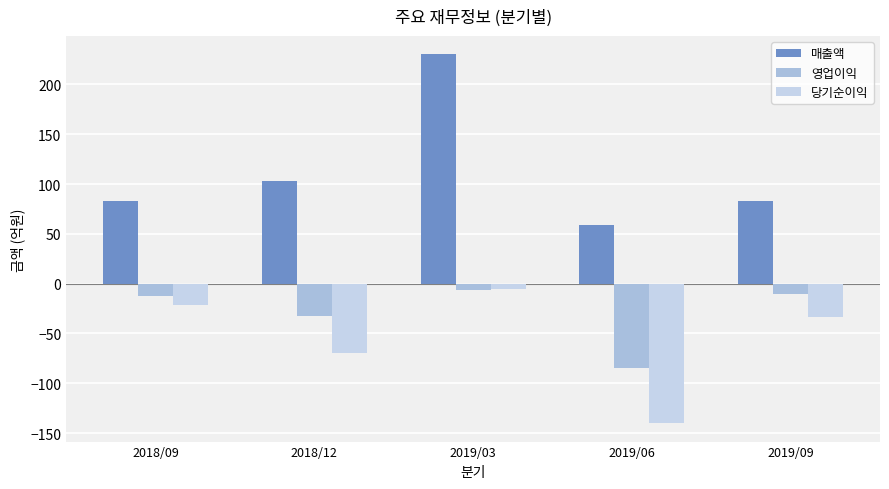

What position from the left is 2019/03?

3